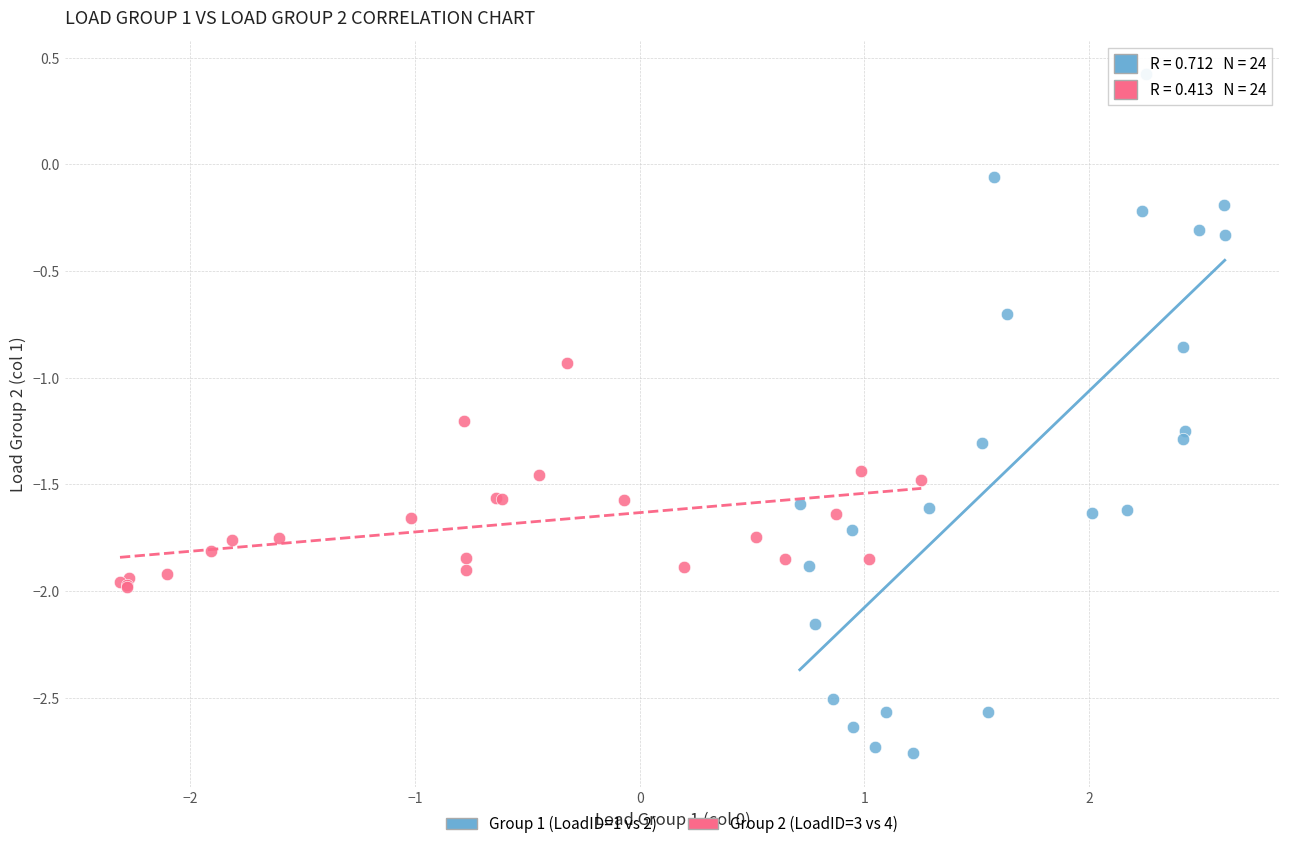

Which series reaches the minimum Y coordinate?

Group 1 (LoadID=1 vs 2)